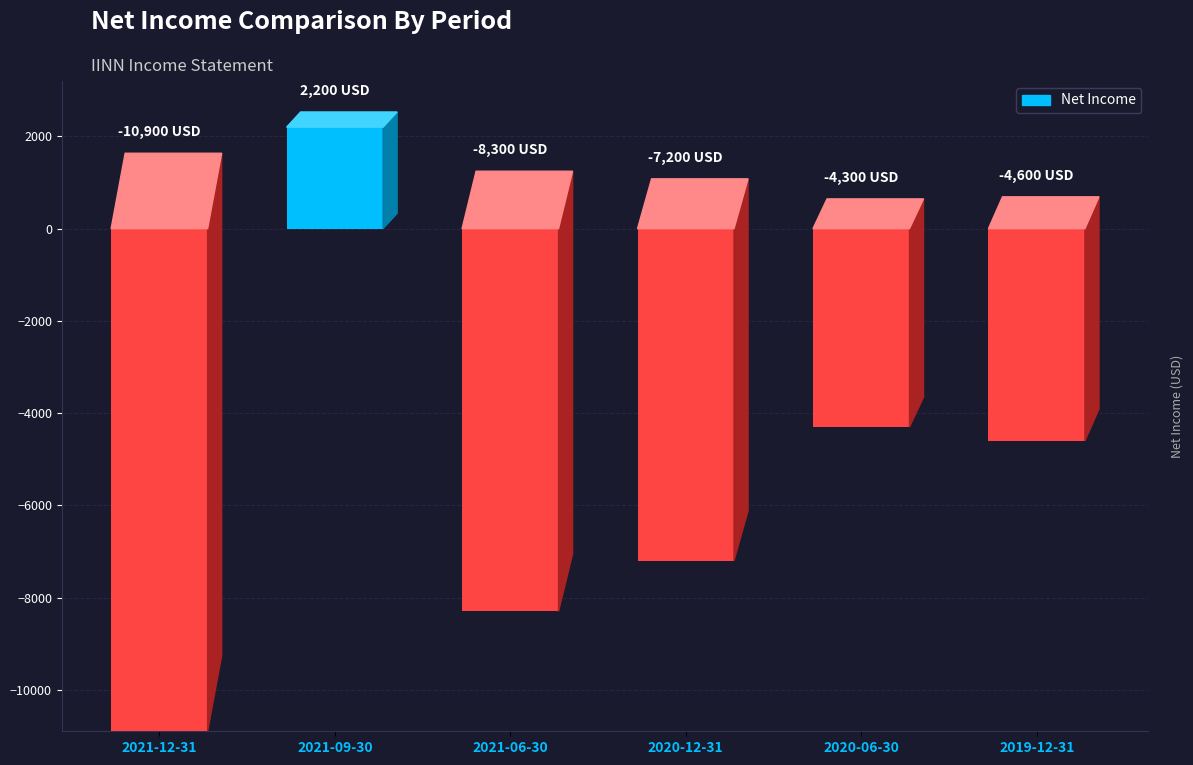

Is it true that the value at 2020-06-30 is -1027?

False